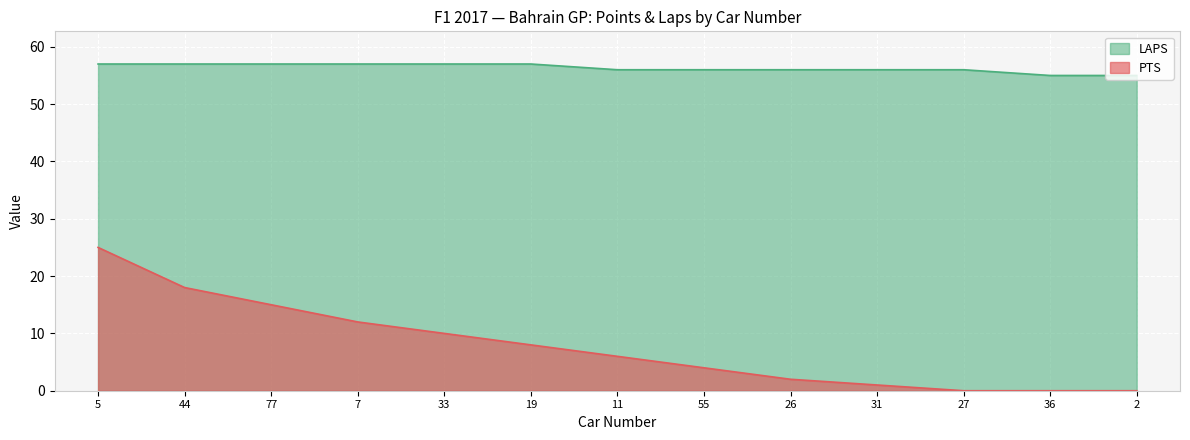

What is the label of the 4th point from the right?

31